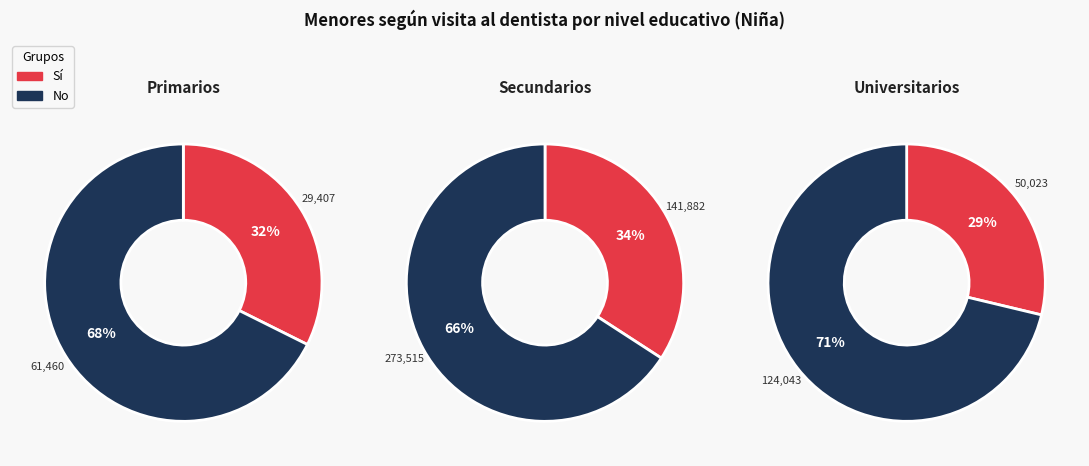

What percentage is NOT represented by Sí?

67.6%